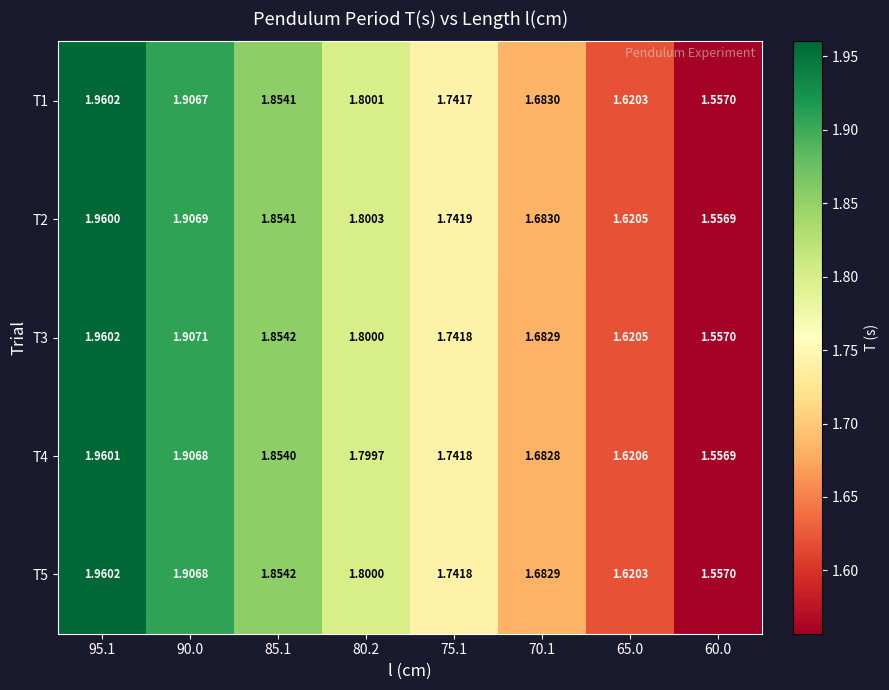

Is the value of T3 at 95.1 greater than the value of T1 at 75.1?

Yes